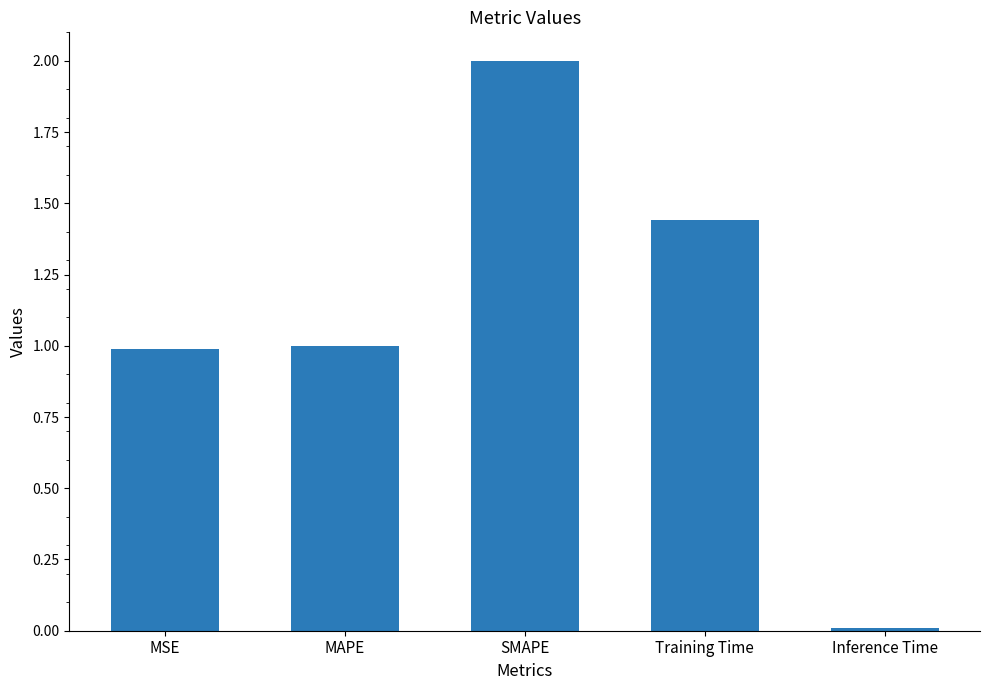

How many values are below 1?

2